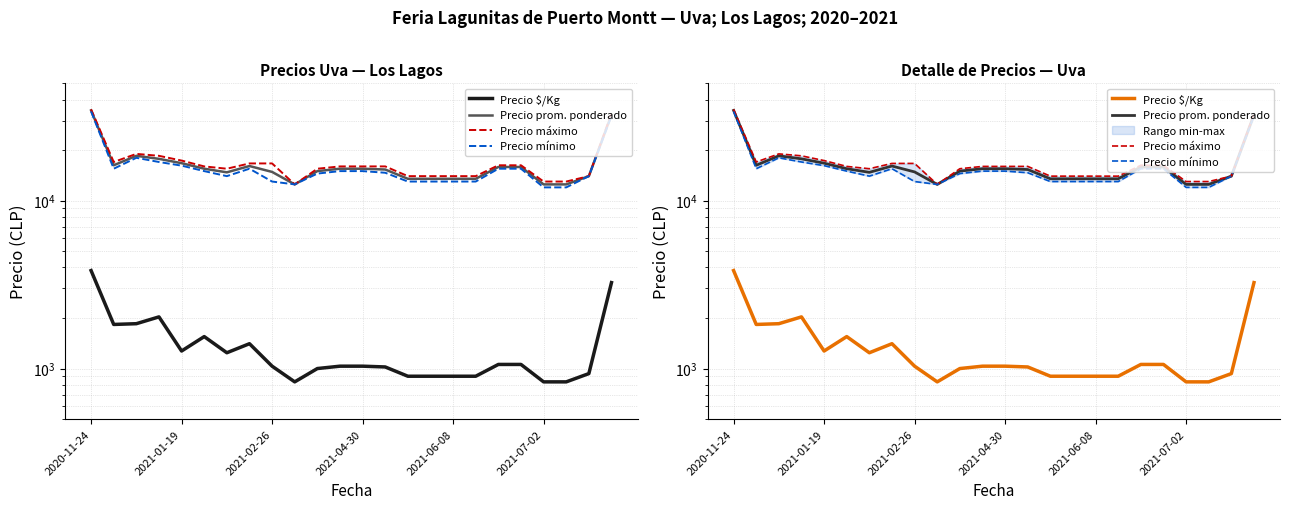

Reading right to left, transcribe all the data shown in this chart.

Precio $/Kg: 3250	933	833	833	1058	1058	900	900	900	900	1022	1033	1033	1000	833	1033	1406	1242	1550	1272	2031	1850	1831	3833
Precio prom. ponderado: 32500	14000	12500	12500	15875	15875	13500	13500	13500	13500	15333	15500	15500	15000	12500	14833	16083	14750	15500	16722	17750	18500	16250	34500
Precio máximo: 33000	14000	13000	13000	16250	16250	14000	14000	14000	14000	16000	16000	16000	15500	12500	16667	16667	15500	16000	17333	18500	19000	17000	35000
Precio mínimo: 32000	14000	12000	12000	15500	15500	13000	13000	13000	13000	14667	15000	15000	14500	12500	13000	15500	14000	15000	16167	17000	18000	15500	34000